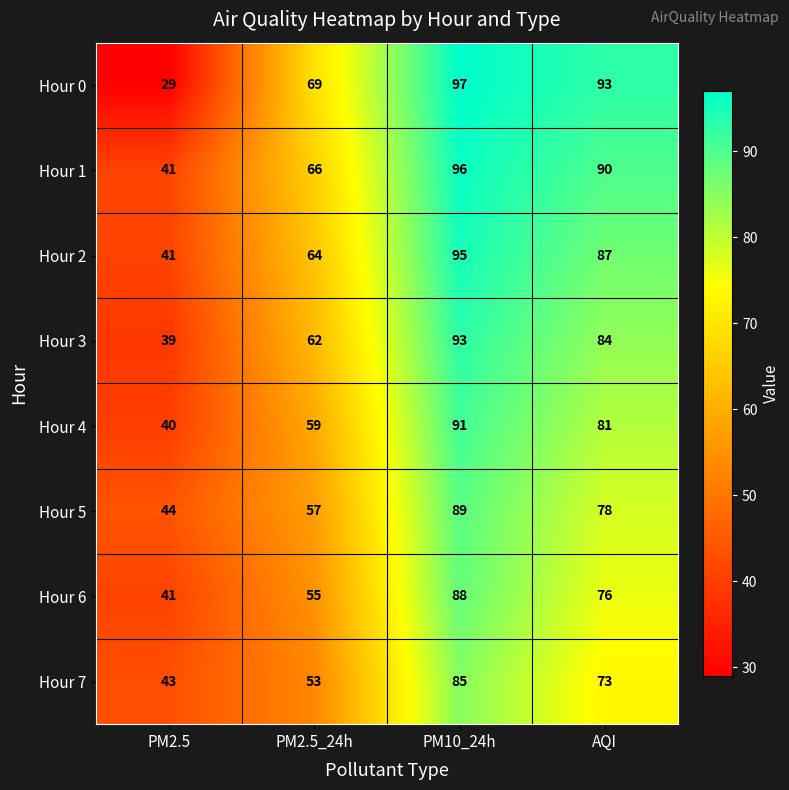

Count the number of categories in the chart.

4